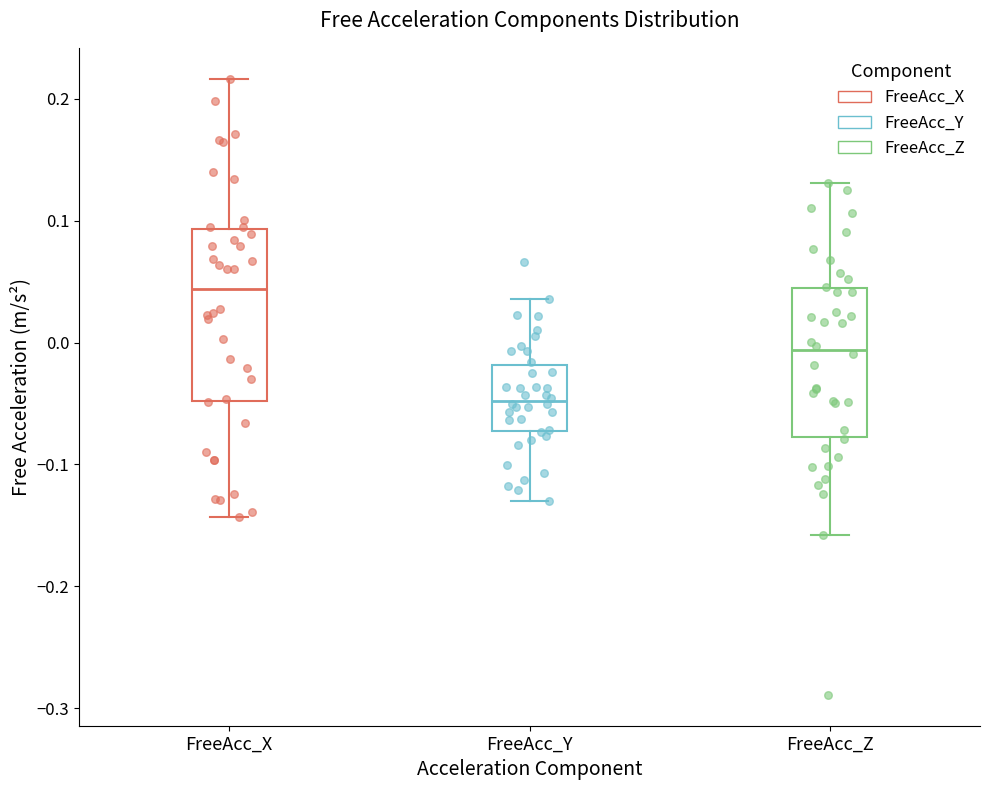

Reading left to right, transcribe this box plot: for each box, give where its median line is, the range the box spans, and where its two whiskers end, as read against the y-axis. The values are not printed on the chart, so give them approximately, as read against the axis.

FreeAcc_X: median 0.04, box -0.05 to 0.09, whiskers -0.14 to 0.22
FreeAcc_Y: median -0.05, box -0.07 to -0.02, whiskers -0.13 to 0.04
FreeAcc_Z: median -0.01, box -0.08 to 0.04, whiskers -0.16 to 0.13